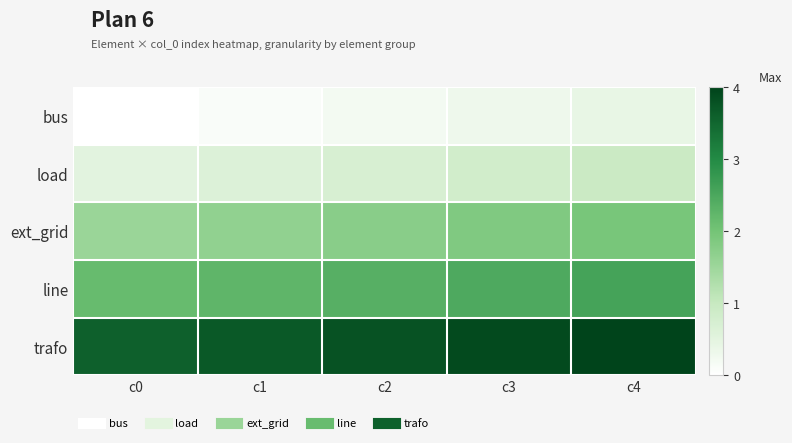

At c3, list the series in order from smallest to largest.

bus, load, ext_grid, line, trafo